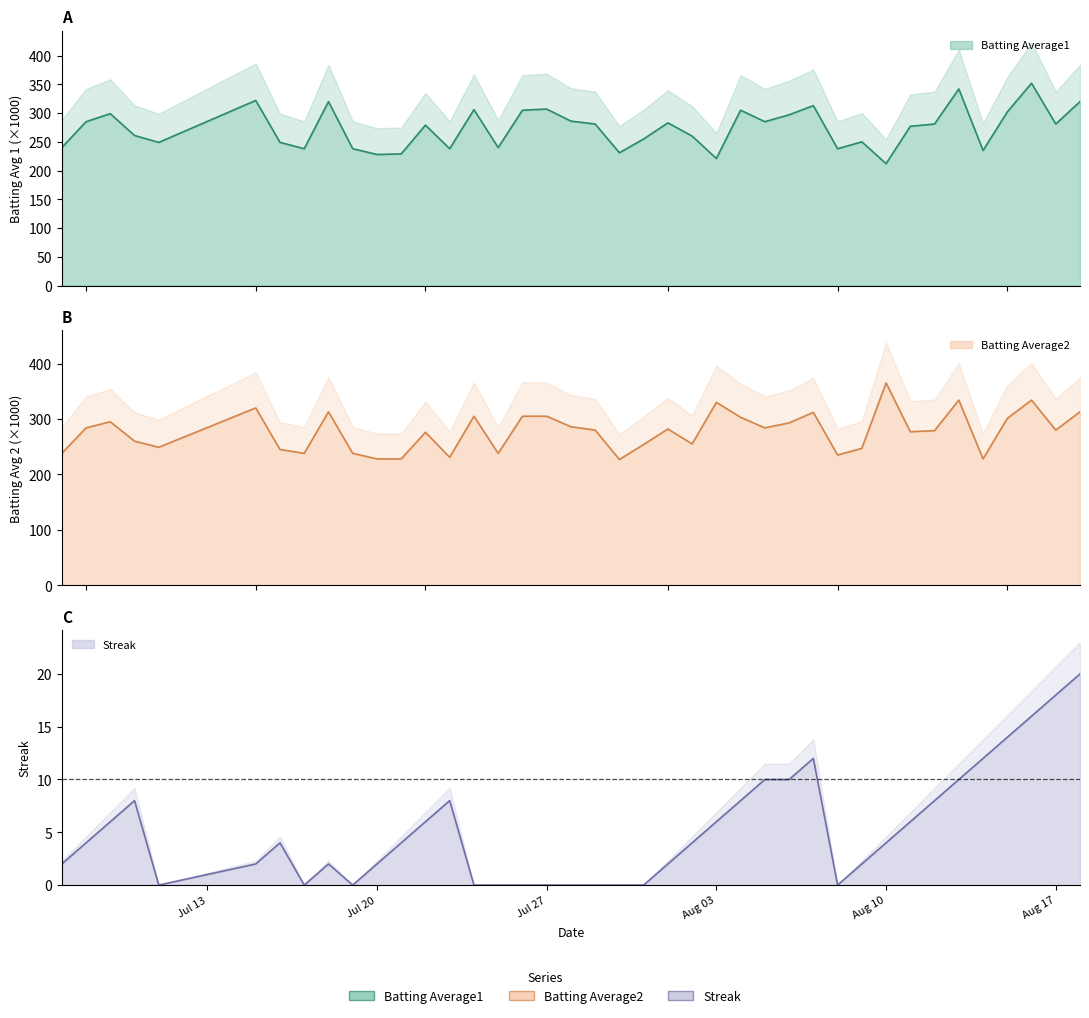

How many data points in Streak are less than 4?

18